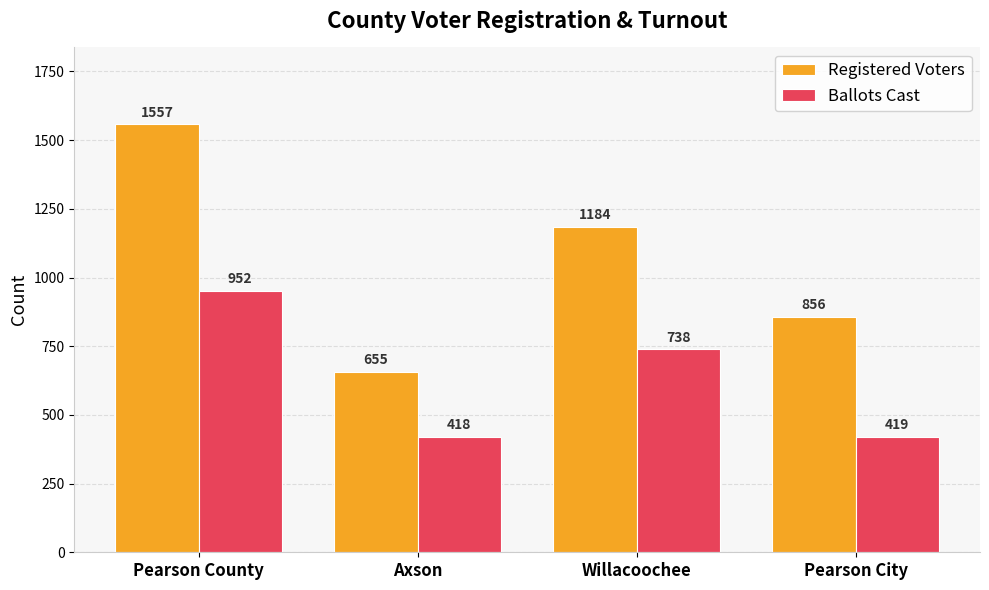

How many groups of bars are there?

4